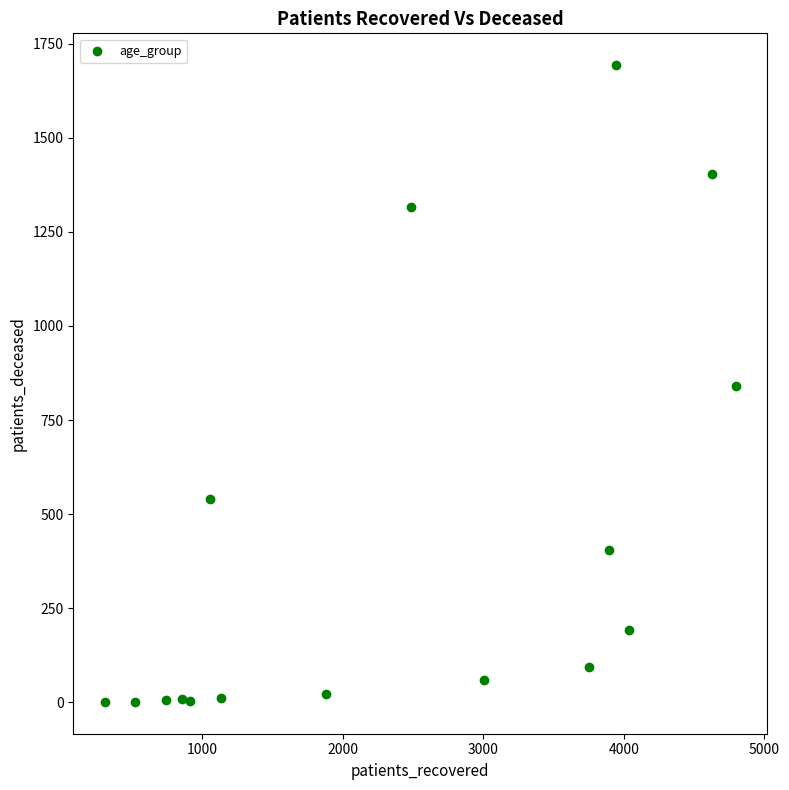

What is the range of Y values (max minus min)?

1692